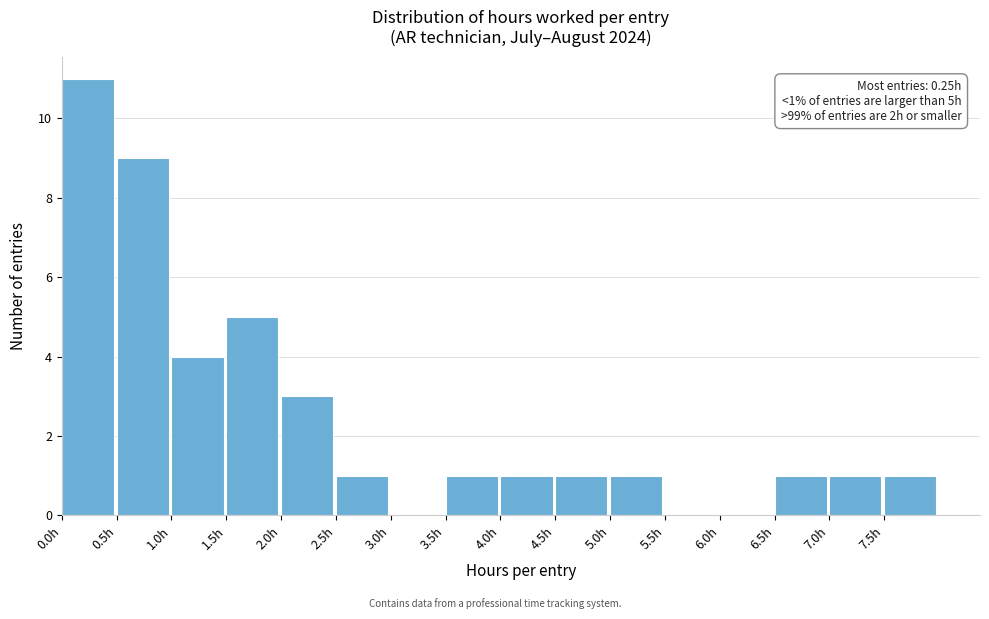

Which range on the x-axis has the tallest bar?

0.0 to 0.5